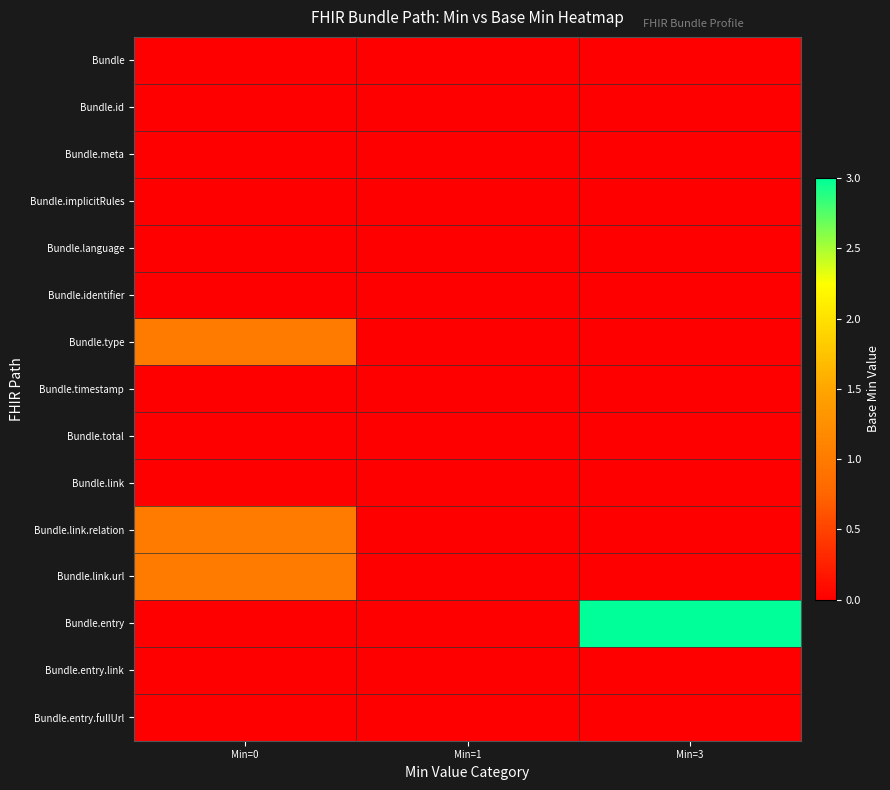

Reading right to left, transcribe all the data shown in this chart.

Bundle: Min=3=0	Min=1=0	Min=0=0
Bundle.id: Min=3=0	Min=1=0	Min=0=0
Bundle.meta: Min=3=0	Min=1=0	Min=0=0
Bundle.implicitRules: Min=3=0	Min=1=0	Min=0=0
Bundle.language: Min=3=0	Min=1=0	Min=0=0
Bundle.identifier: Min=3=0	Min=1=0	Min=0=0
Bundle.type: Min=3=0	Min=1=0	Min=0=1
Bundle.timestamp: Min=3=0	Min=1=0	Min=0=0
Bundle.total: Min=3=0	Min=1=0	Min=0=0
Bundle.link: Min=3=0	Min=1=0	Min=0=0
Bundle.link.relation: Min=3=0	Min=1=0	Min=0=1
Bundle.link.url: Min=3=0	Min=1=0	Min=0=1
Bundle.entry: Min=3=3	Min=1=0	Min=0=0
Bundle.entry.link: Min=3=0	Min=1=0	Min=0=0
Bundle.entry.fullUrl: Min=3=0	Min=1=0	Min=0=0